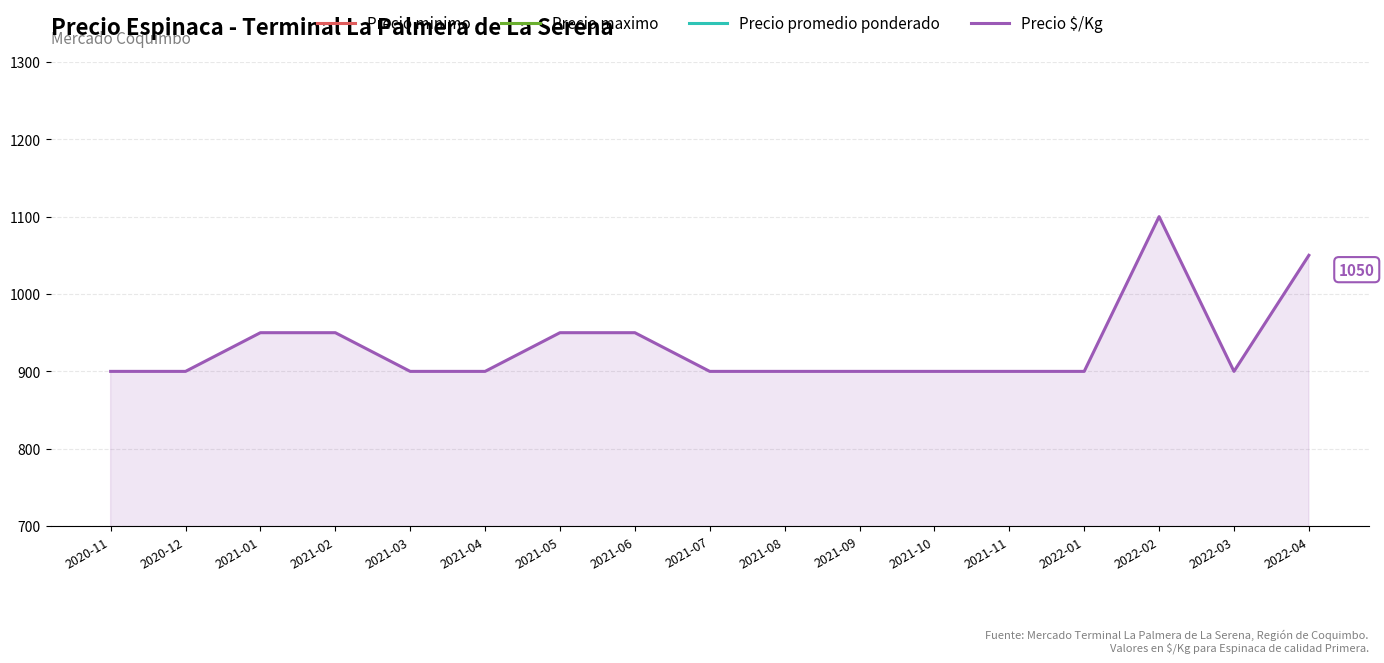

Is the value of Precio $/Kg at 2021-03 greater than the value of Precio maximo at 2021-05?

Yes